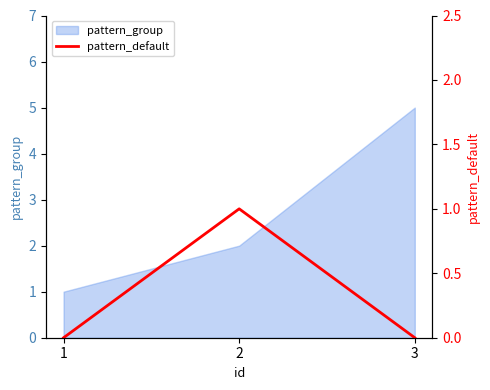

Where is the data nearest to the value 0?

1